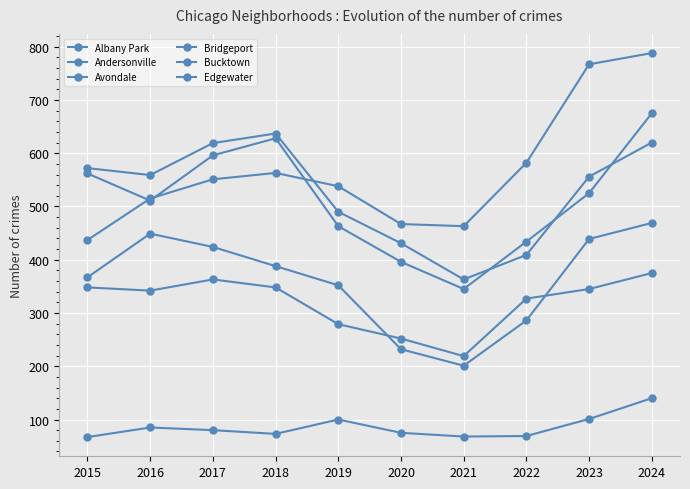

Count the number of data series in this chart.

6